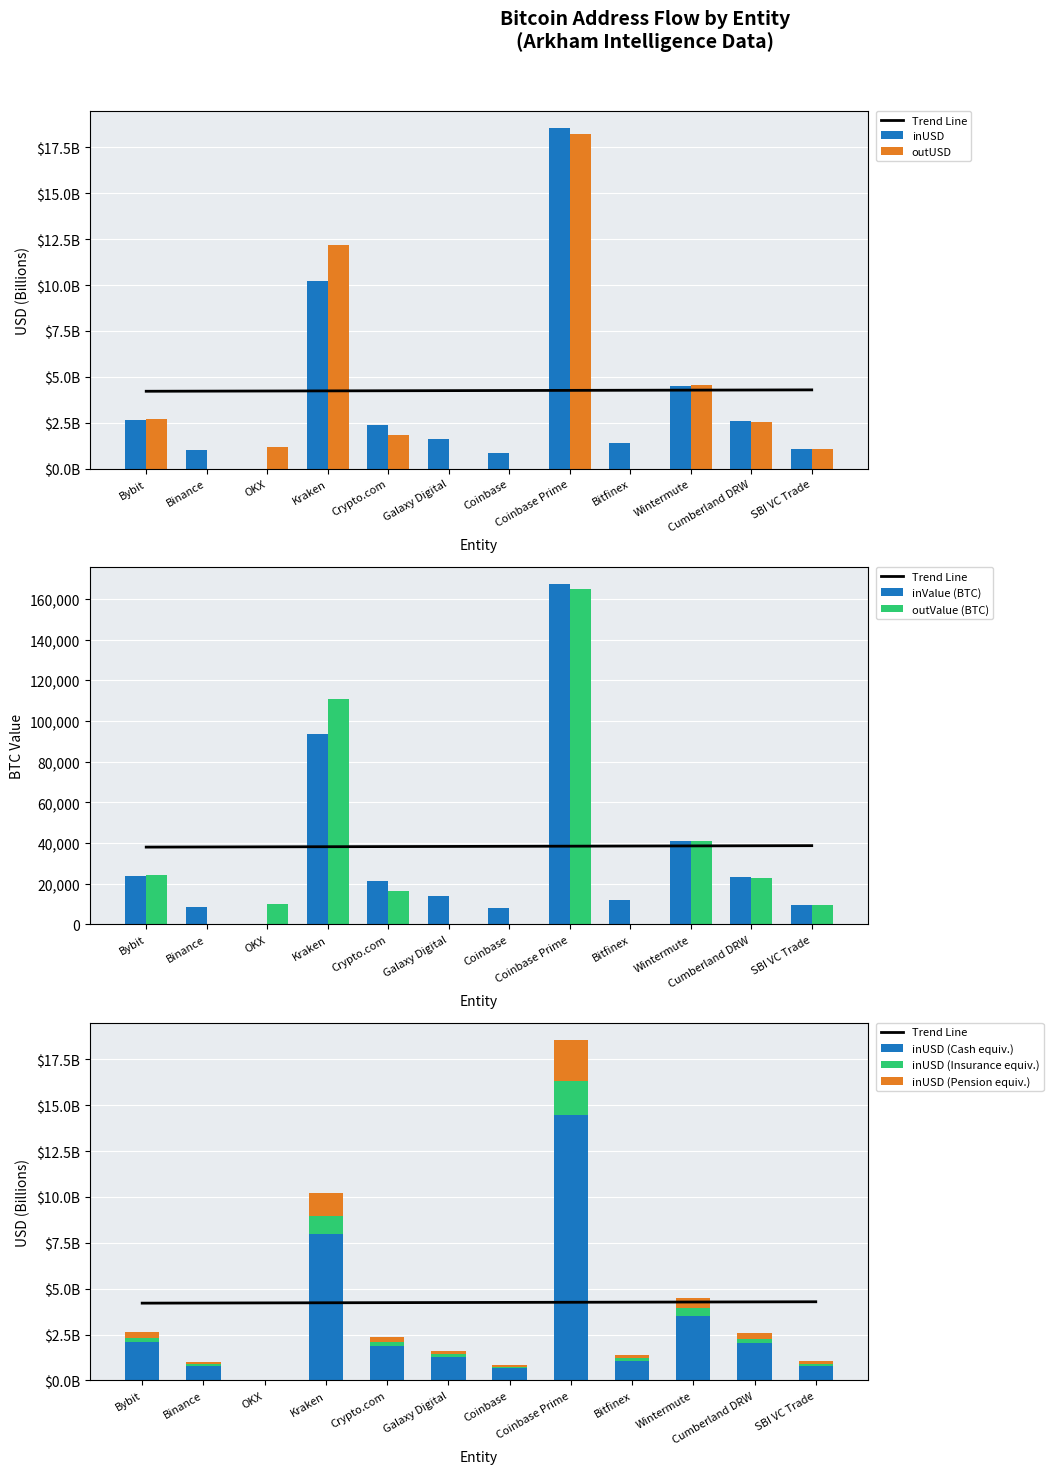

Where is inUSD nearest to the value 9?

Kraken